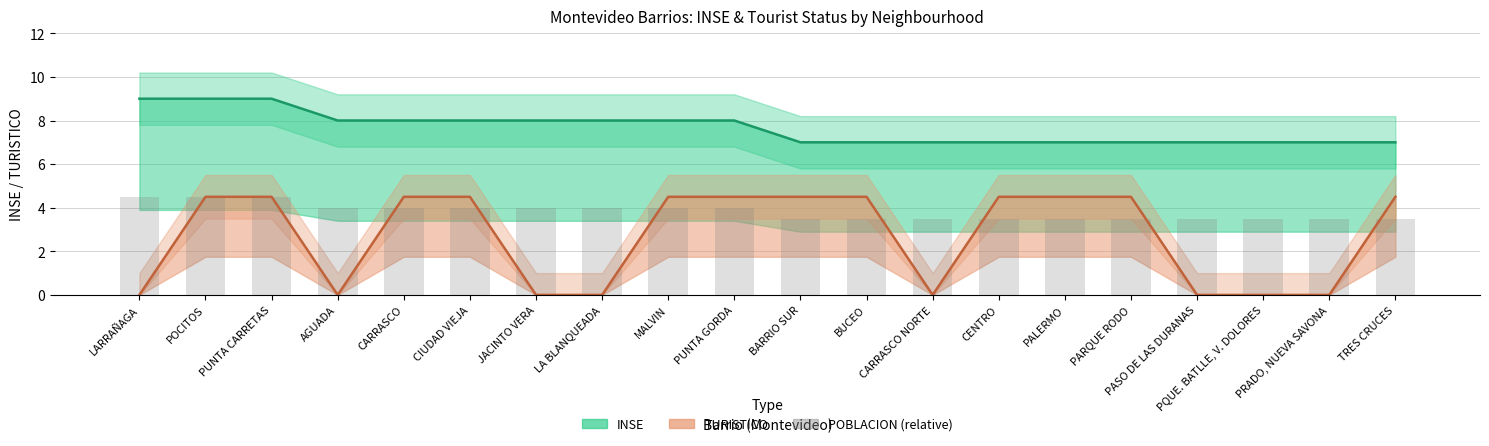

Does the chart contain stacked bars?

No